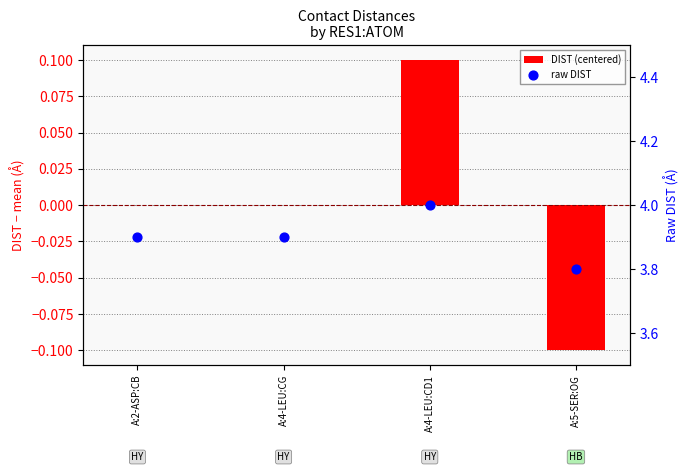

What are all the series names shown in the legend?

DIST (centered), raw DIST